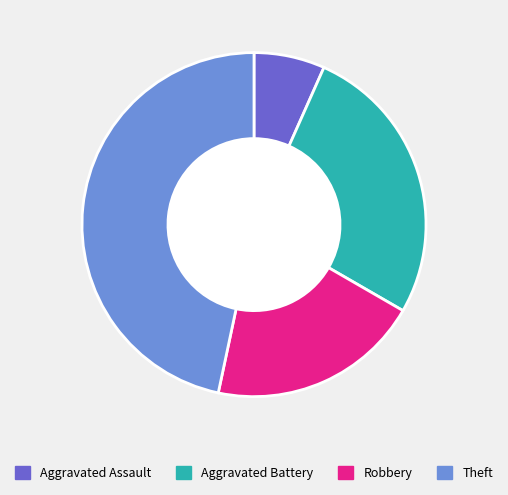

Does Aggravated Battery represent more than half of the total?

No